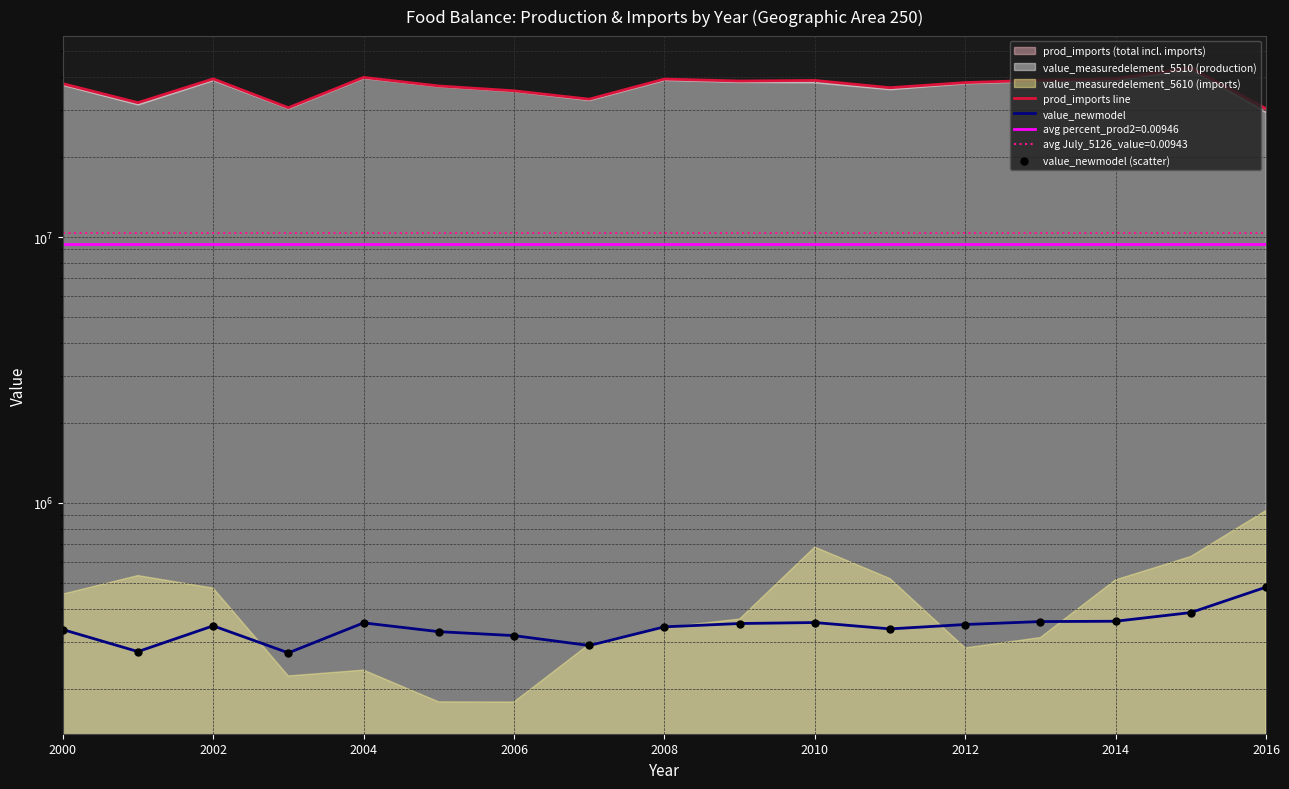

Is the value of prod_imports line at 2016 greater than the value of value_newmodel (scatter) at 13?

Yes